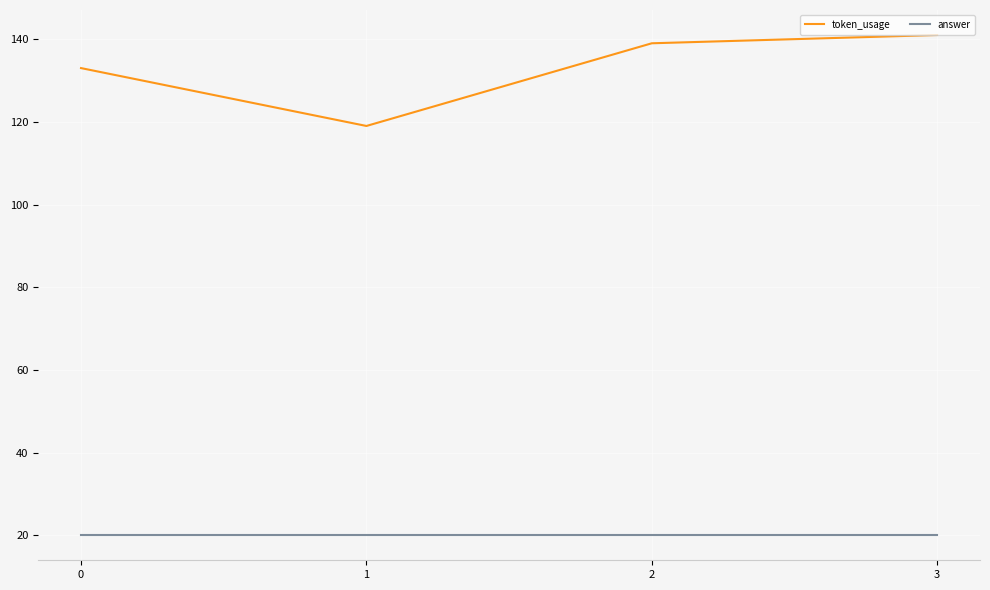

The token_usage series shows 186 at 1. True or false?

False